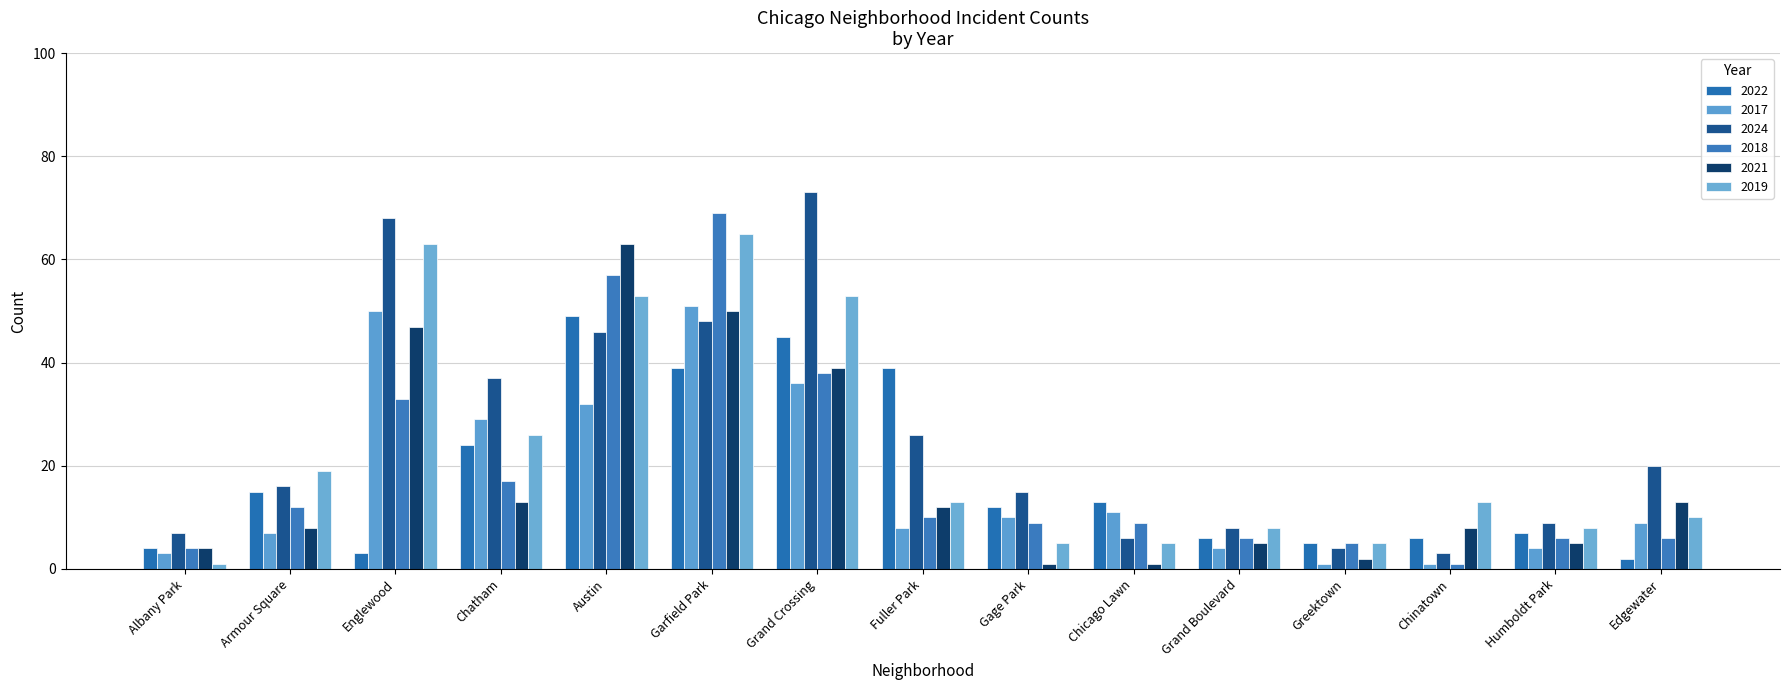

How many data points in 2019 are less than 13?

7